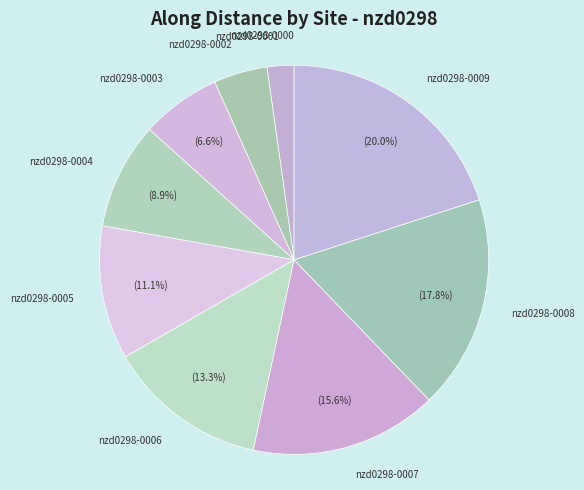

What is the ratio of the value at nzd0298-0003 to the value at nzd0298-0007?

0.4